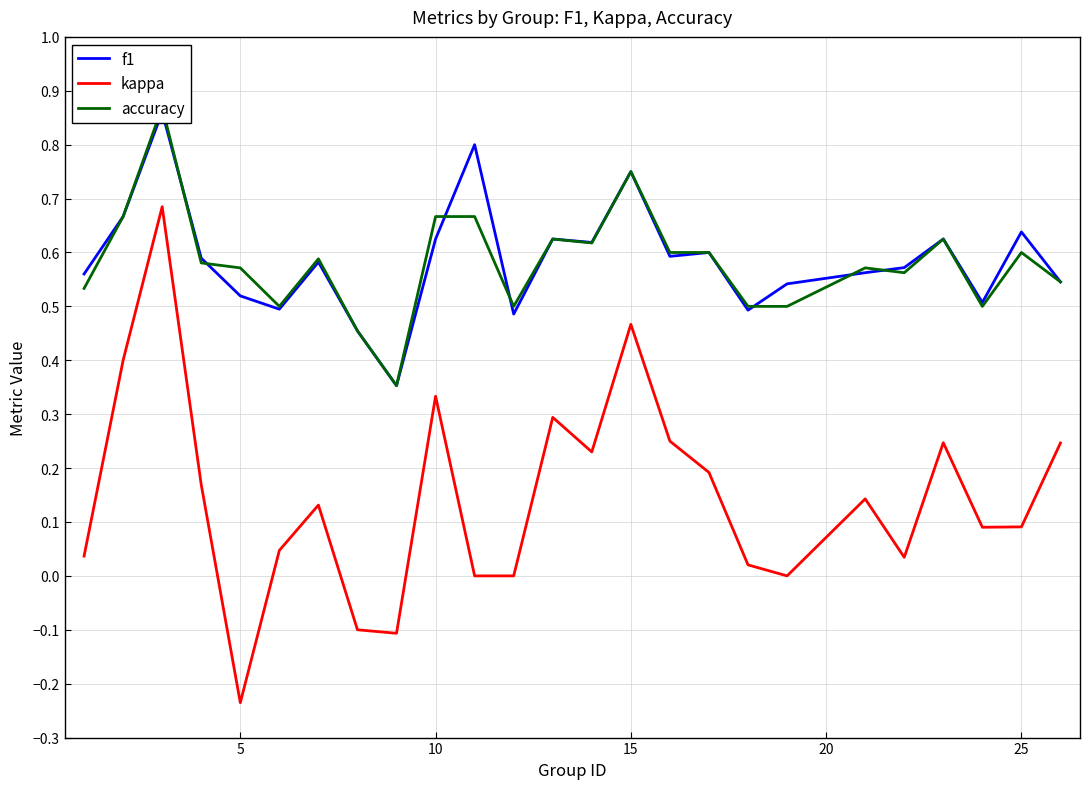

Which category has the lowest value in the kappa series?

5